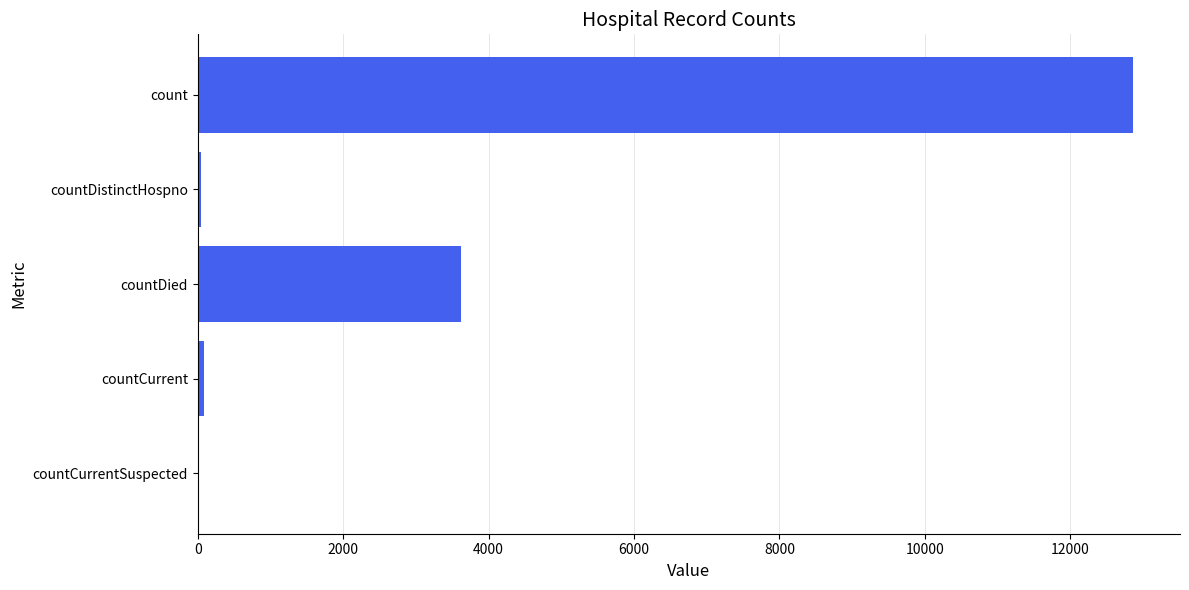

Which category has the highest value across all series?

count